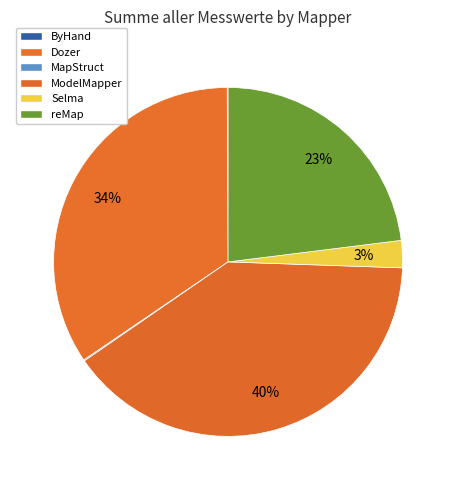

How much of the chart is everything except MapStruct?

99.9%